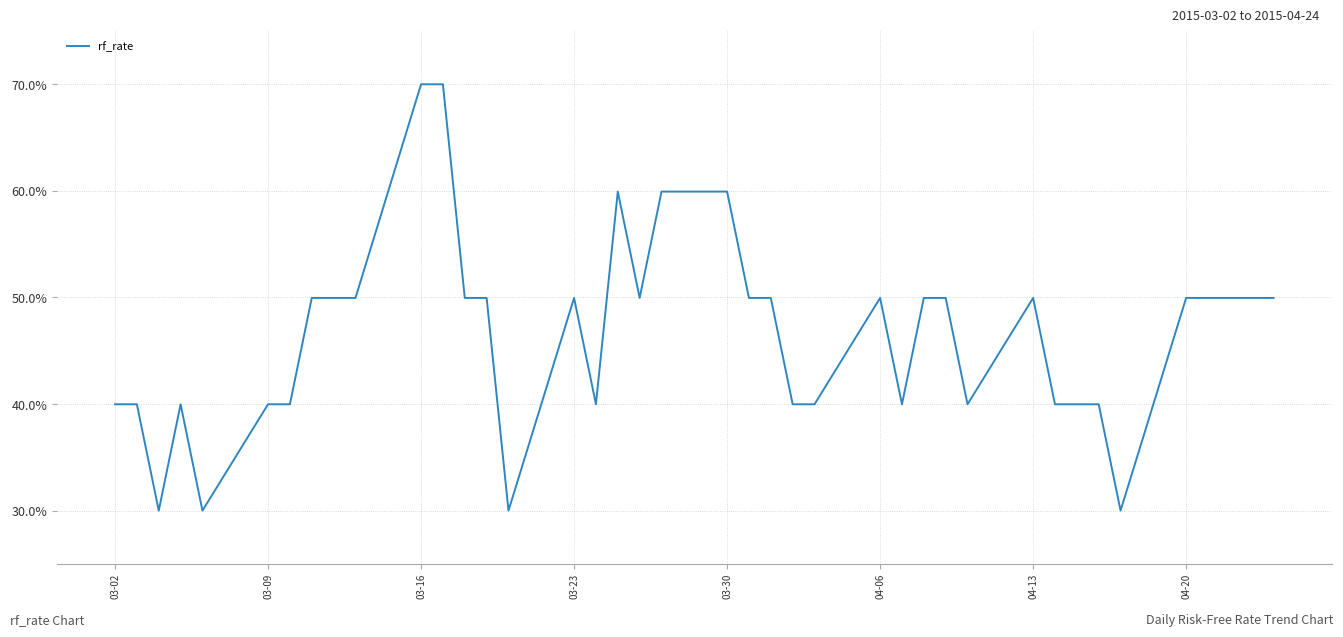

What is the difference between the maximum and minimum values?

40.0